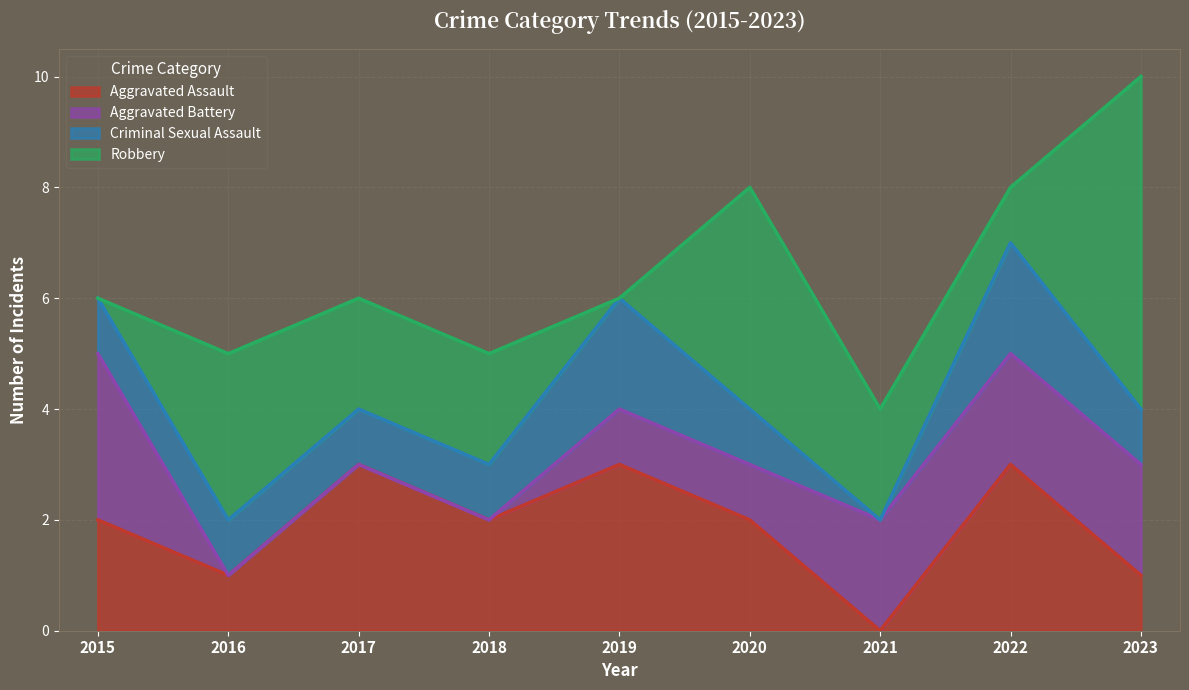

List the series in order of their peak value, lowest first.

Criminal Sexual Assault, Aggravated Assault, Aggravated Battery, Robbery